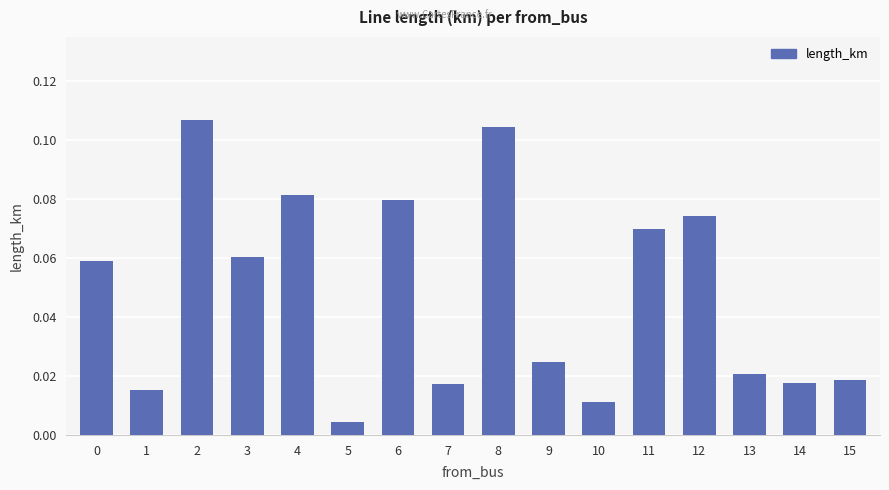

Where is the data nearest to the value 0?

5